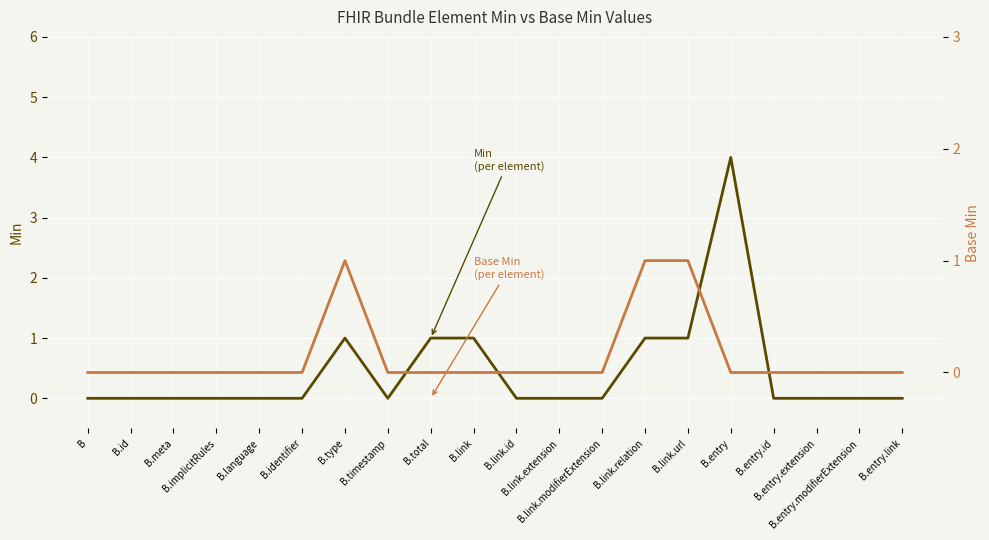

Is this an area chart (filled region under the line)?

No